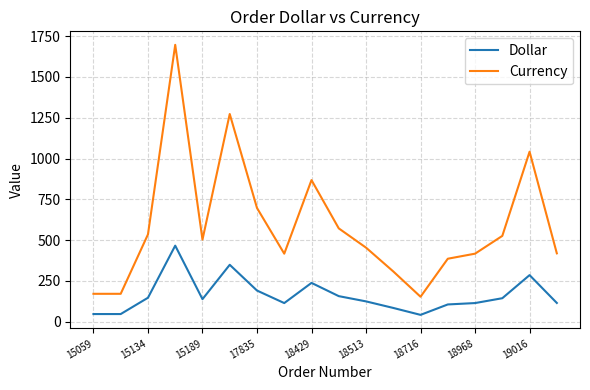

What is the smallest value displayed?

41.9